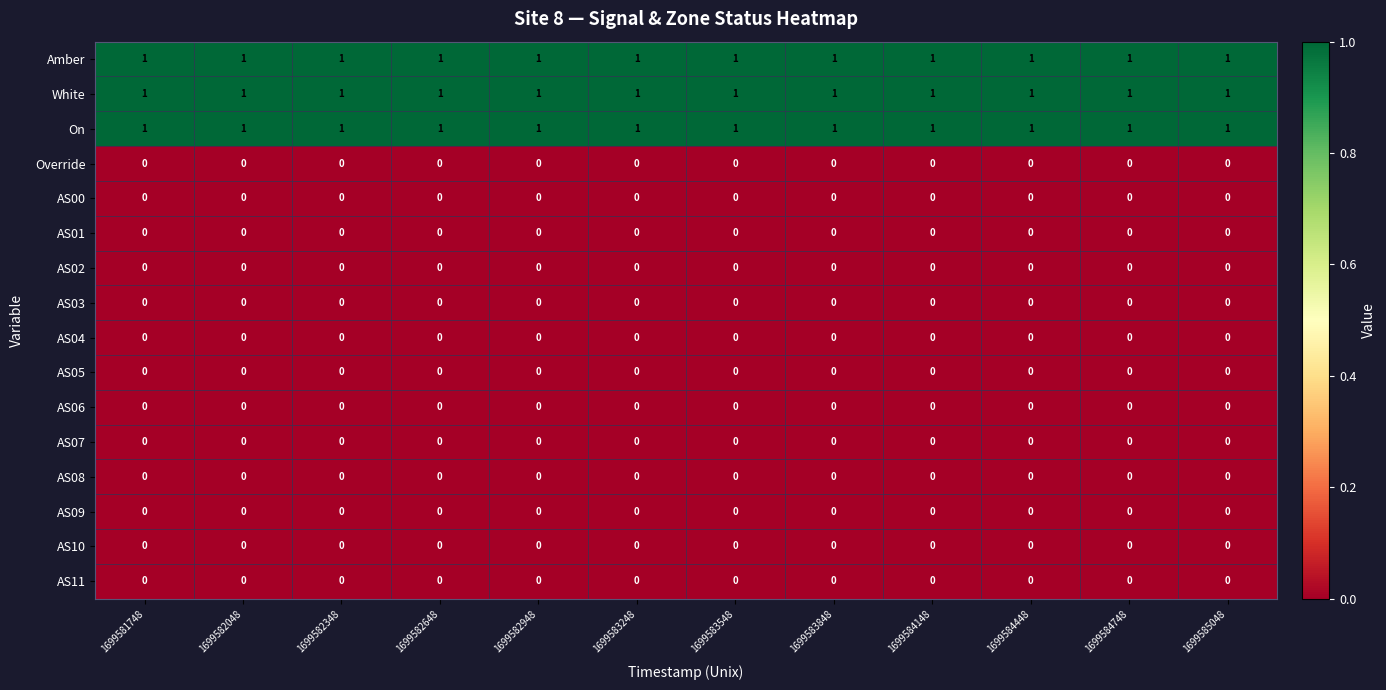

Is the value of White at 1699582048 greater than the value of AS09 at 1699585048?

Yes